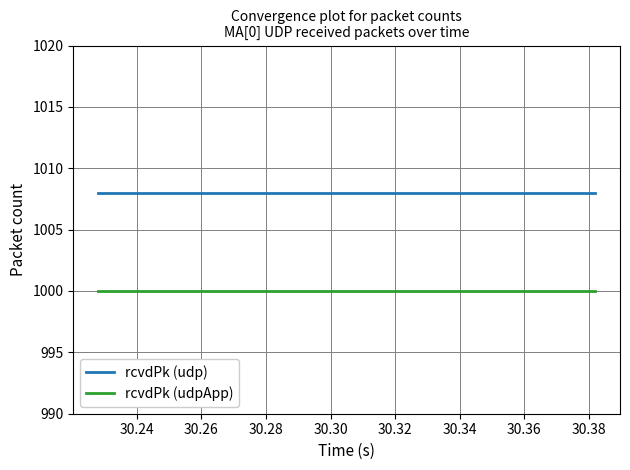

True or false: rcvdPk (udp) and rcvdPk (udpApp) cross at least once.

False